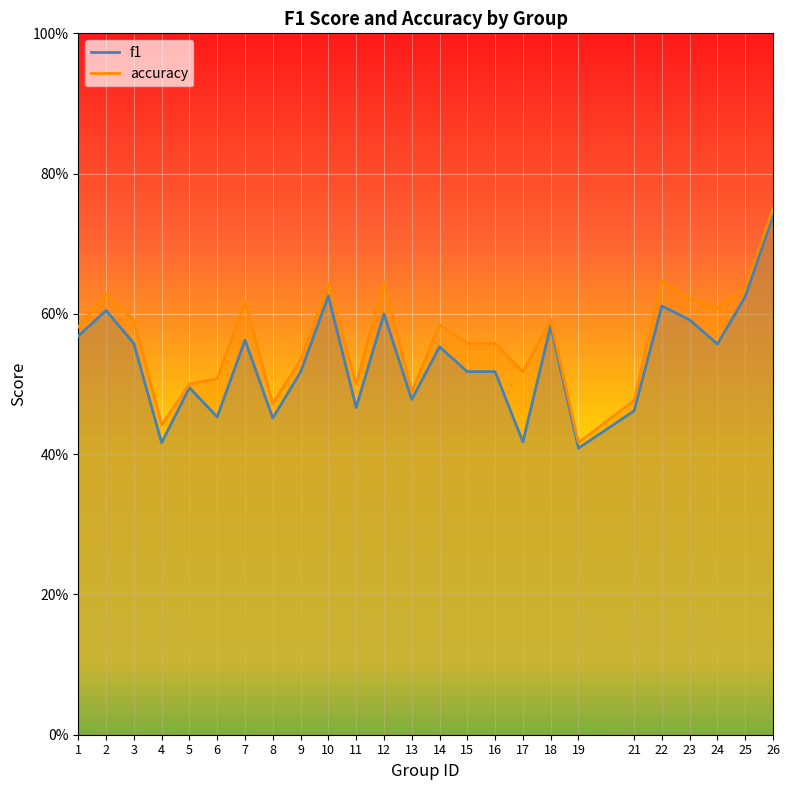

Is the value of f1 at 16 greater than the value of accuracy at 22?

No